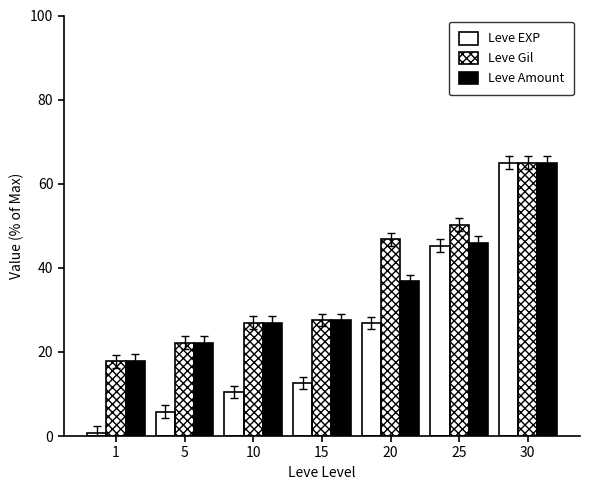

How many values in the Leve EXP series exceed 12?

4